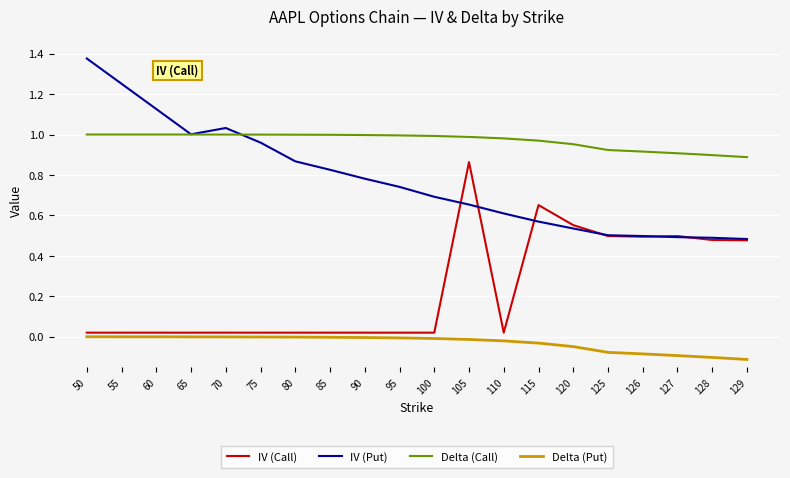

Between 55 and 125, which series saw the biggest shift?

IV (Put)